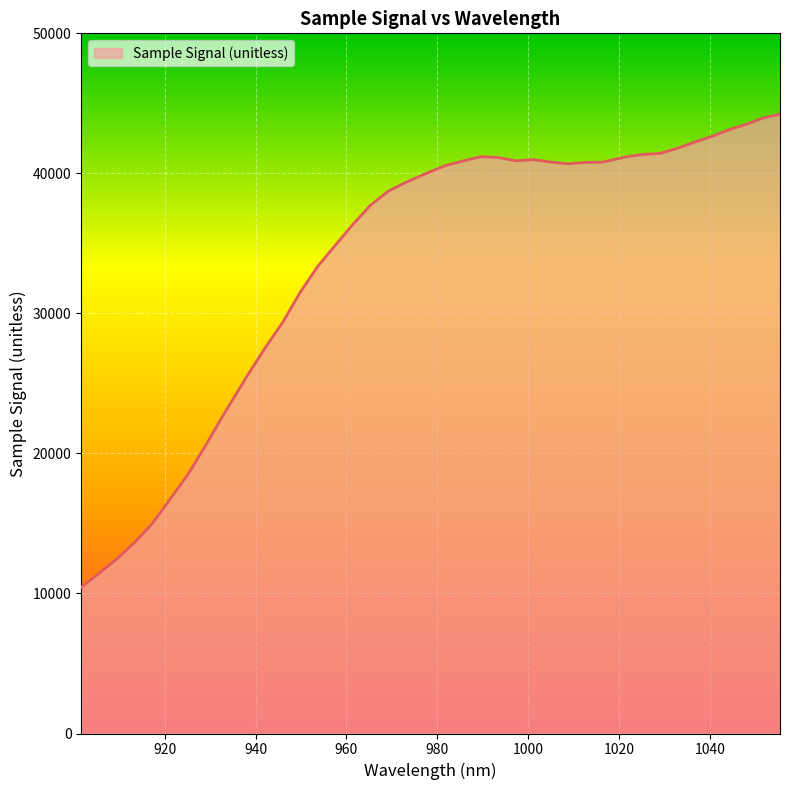

What is the difference between the maximum and minimum values?

33790